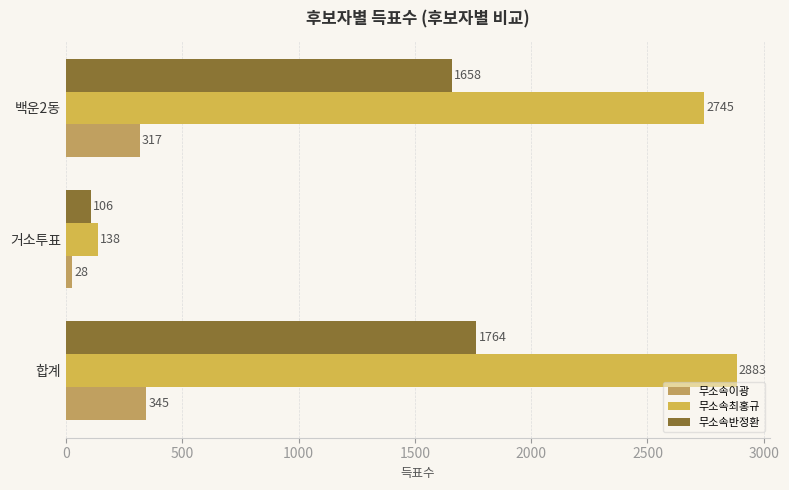

What is the average value of the 무소속반정환 series?

1176